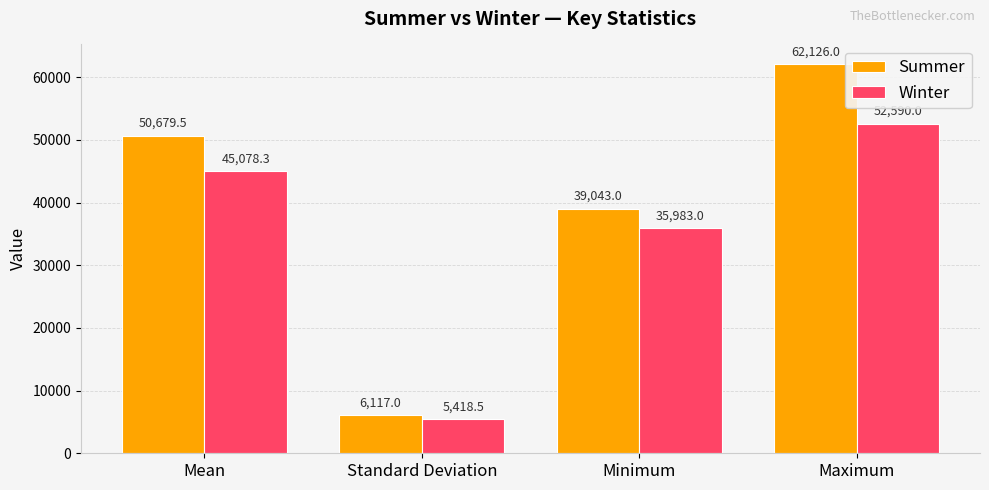

What value does the Summer series have at Mean?

50679.5